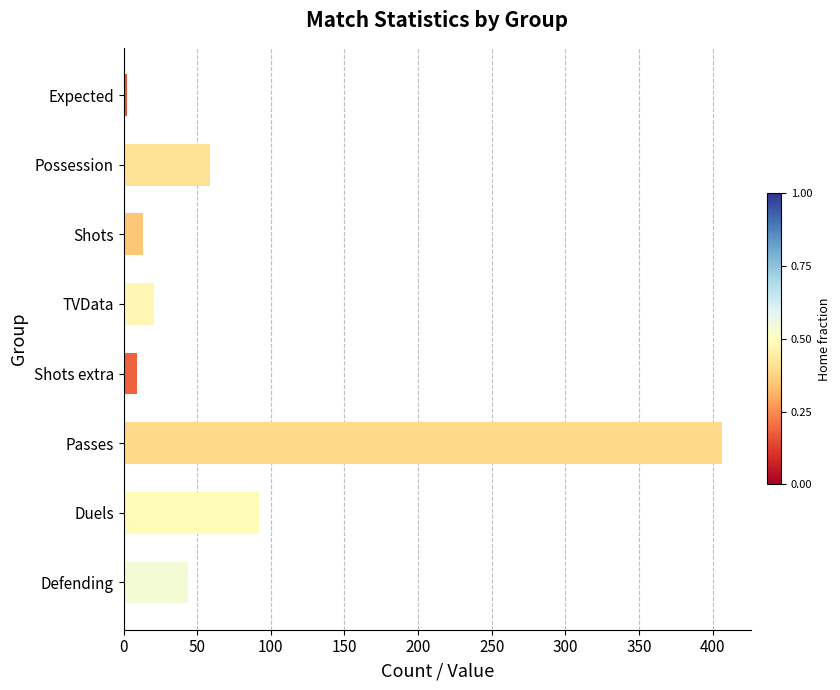

What is the minimum value shown in the chart?

2.6